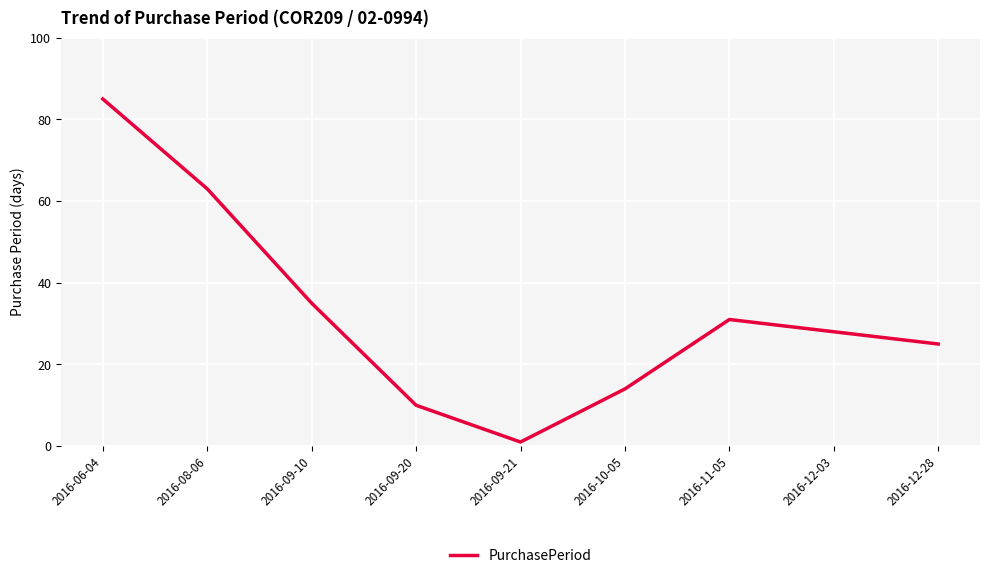

Rank the categories by value from highest to lowest.

2016-06-04, 2016-08-06, 2016-09-10, 2016-11-05, 2016-12-03, 2016-12-28, 2016-10-05, 2016-09-20, 2016-09-21